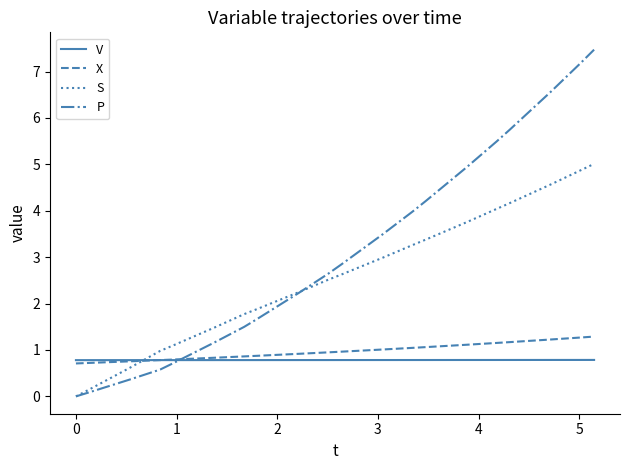

Which series has the largest range (max minus min)?

P